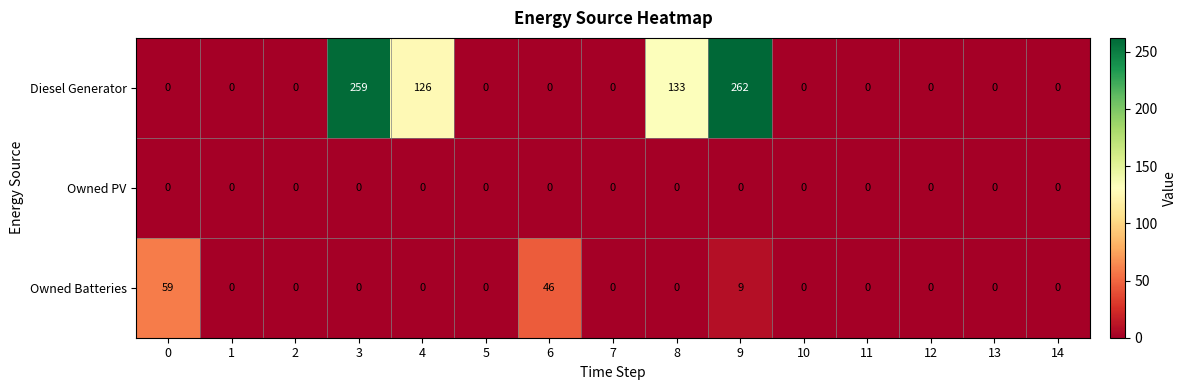

Which series changed the most between 0 and 2?

Owned Batteries